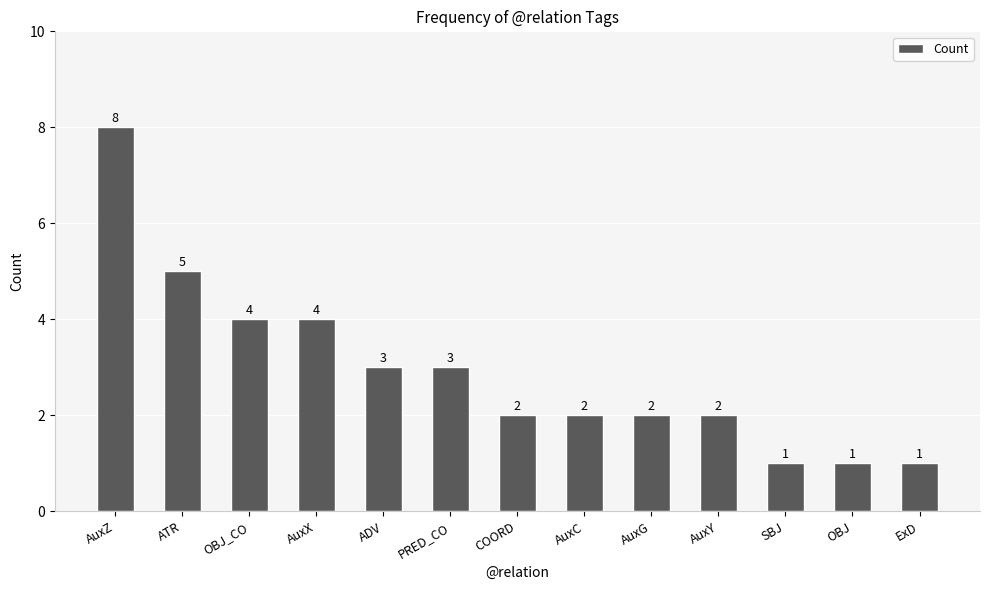

What is the label of the 1st bar from the right?

ExD